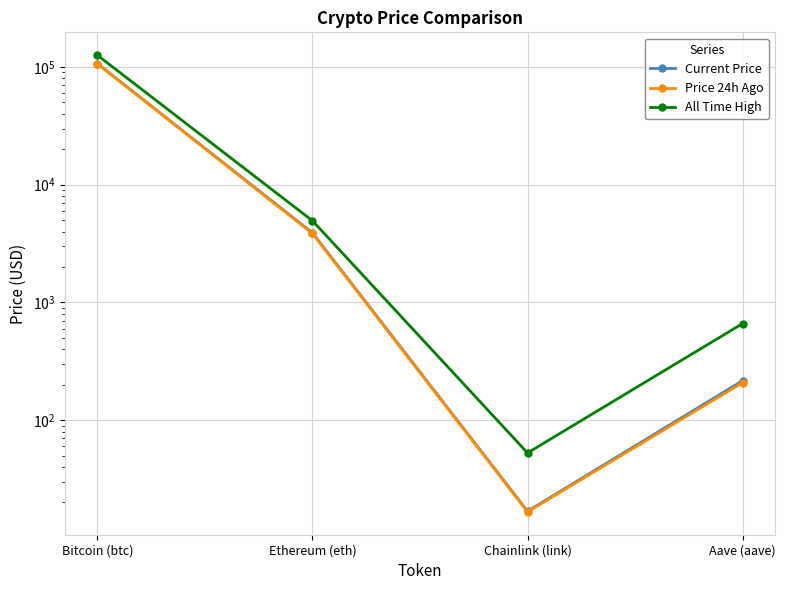

Reading left to right, transcribe all the data shown in this chart.

Current Price: Bitcoin (btc)=107070.0	Ethereum (eth)=3904.5	Chainlink (link)=16.9	Aave (aave)=216.5
Price 24h Ago: Bitcoin (btc)=106631.0	Ethereum (eth)=3853.0	Chainlink (link)=16.6	Aave (aave)=208.3
All Time High: Bitcoin (btc)=126080.0	Ethereum (eth)=4946.1	Chainlink (link)=52.7	Aave (aave)=661.7